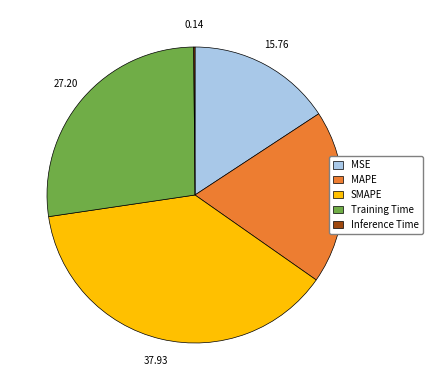

Which has a higher value, SMAPE or MAPE?

SMAPE